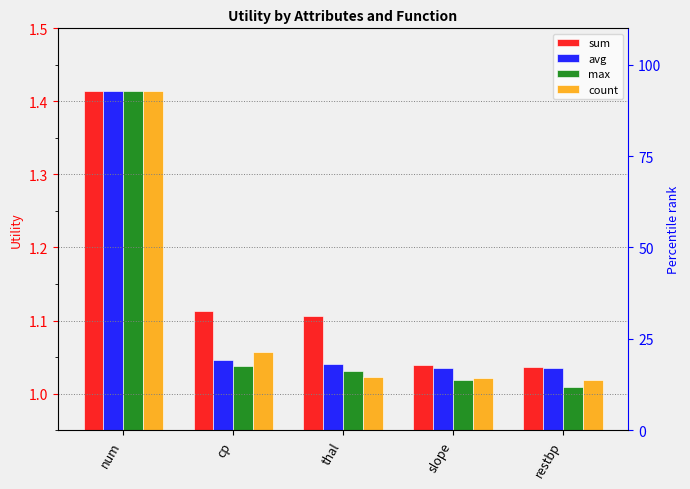

True or false: sum has a value of 0.5 at cp.

False